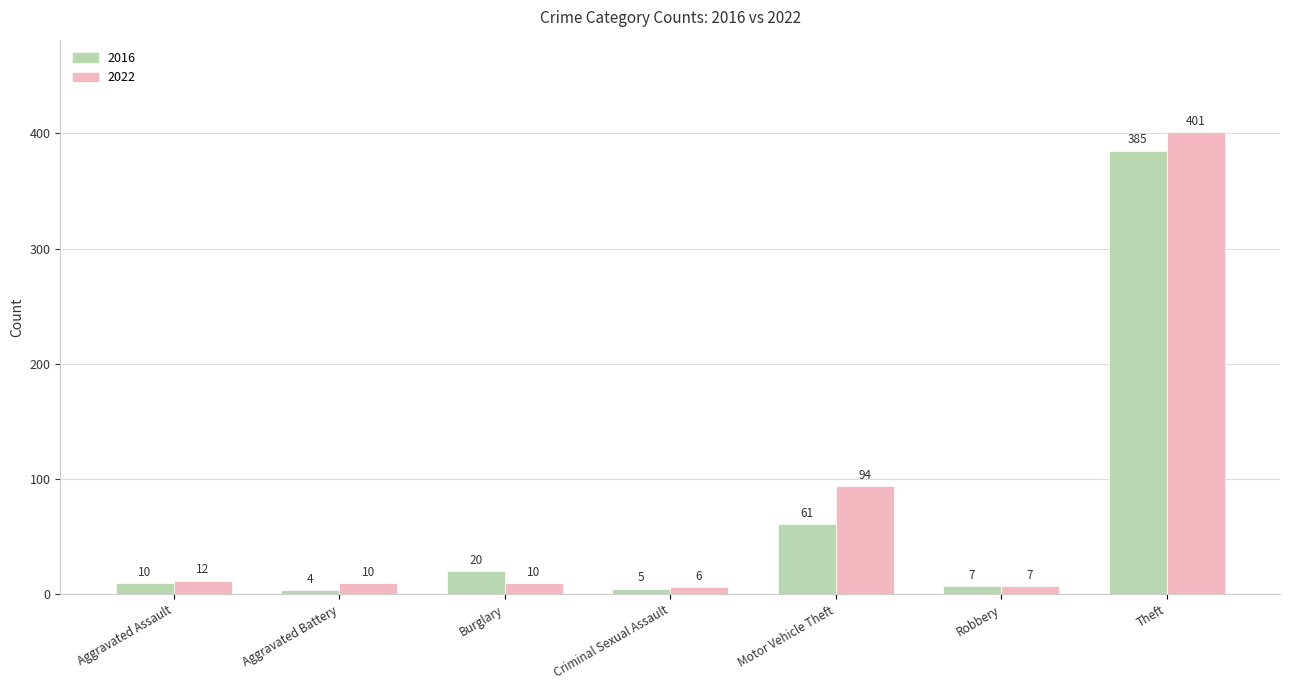

At which category is the sum across all series the highest?

Theft